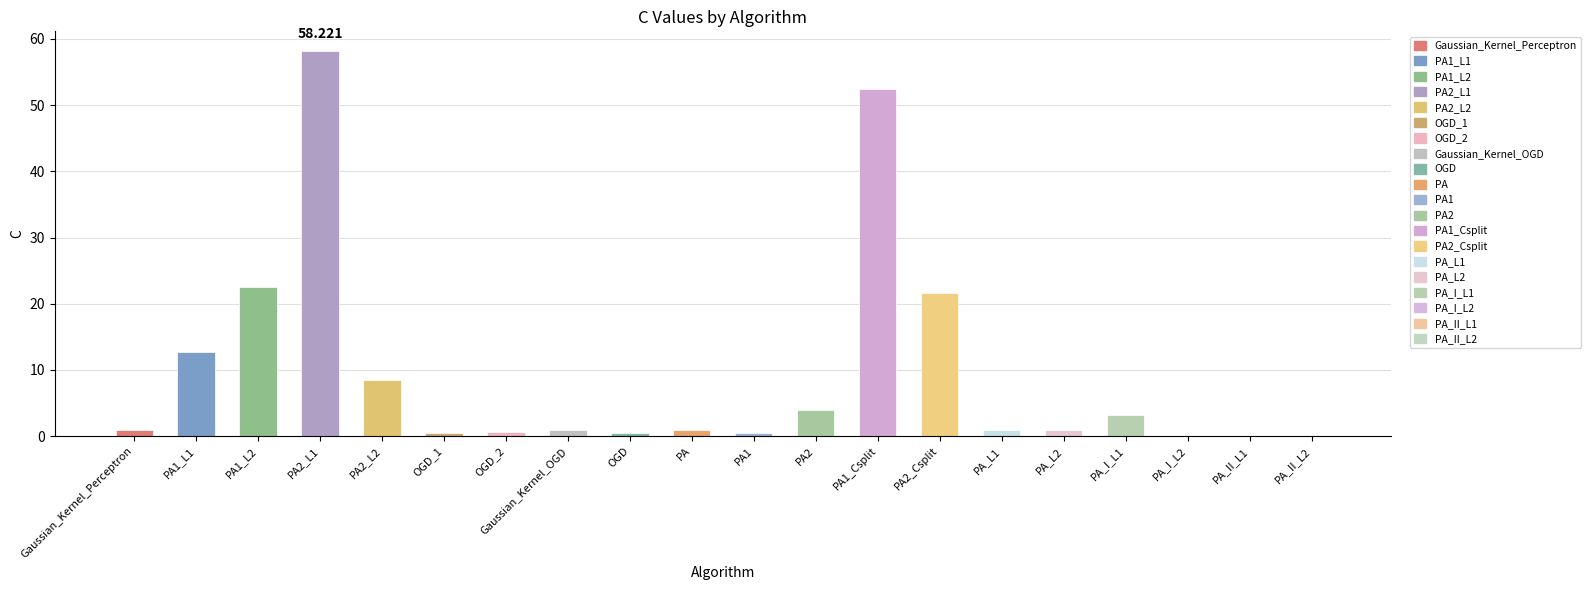

What is the label of the 2nd bar from the right?

PA_II_L1